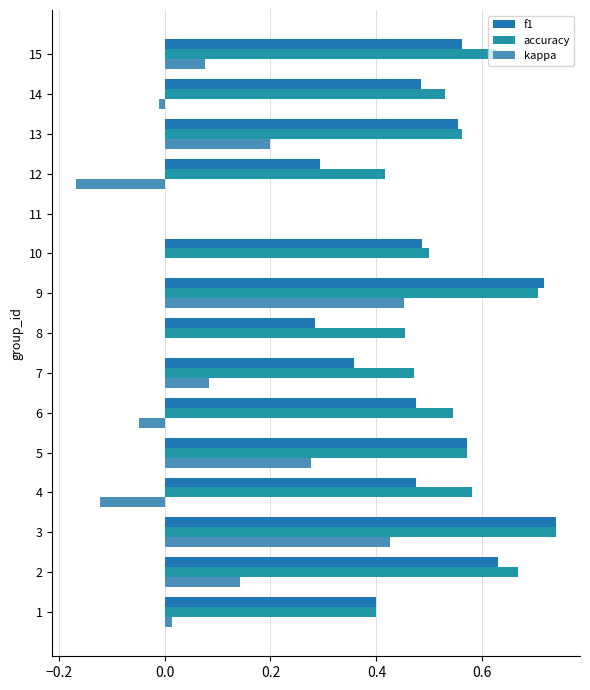

Which series has the largest total across all categories?

accuracy